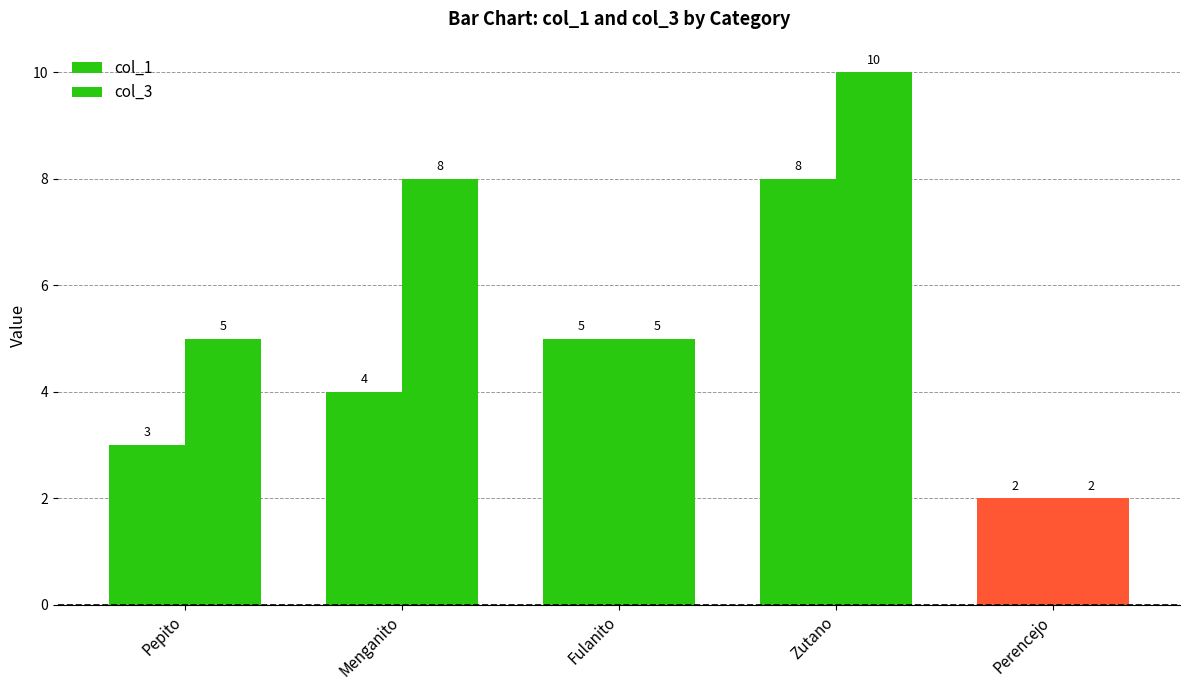

How many bars are there in total?

10